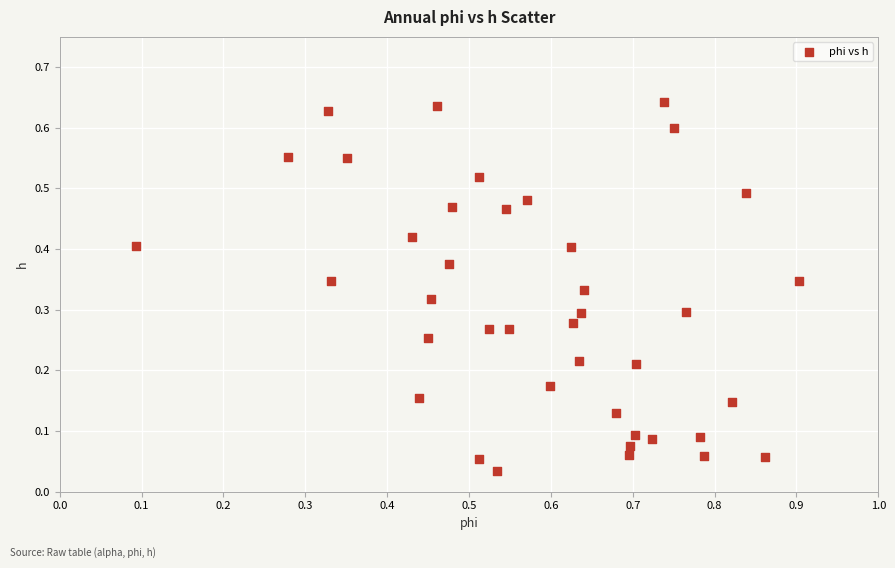

What is the range of X values (max minus min)?

0.8